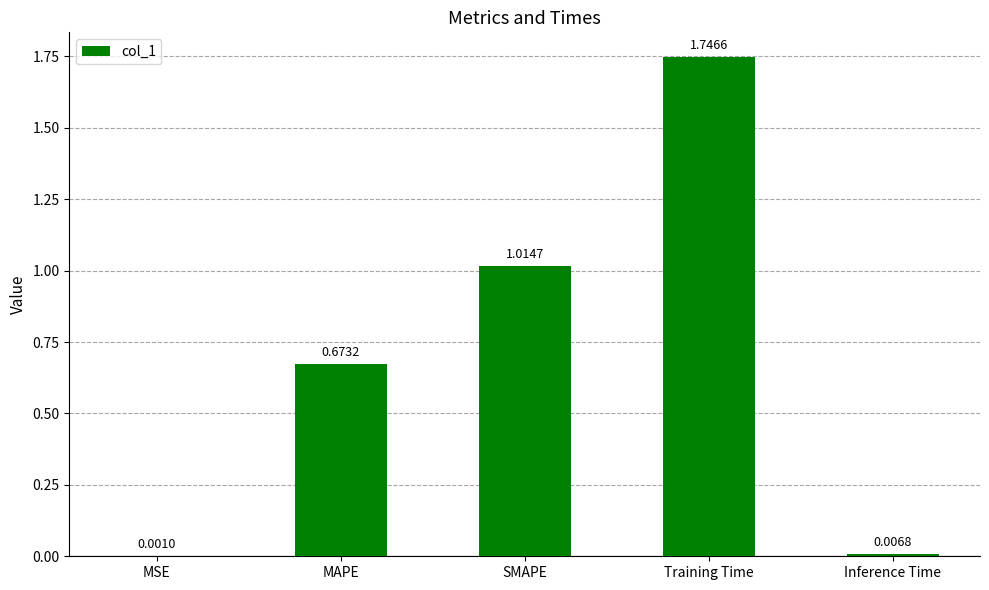

What is the sum of all values?

3.4